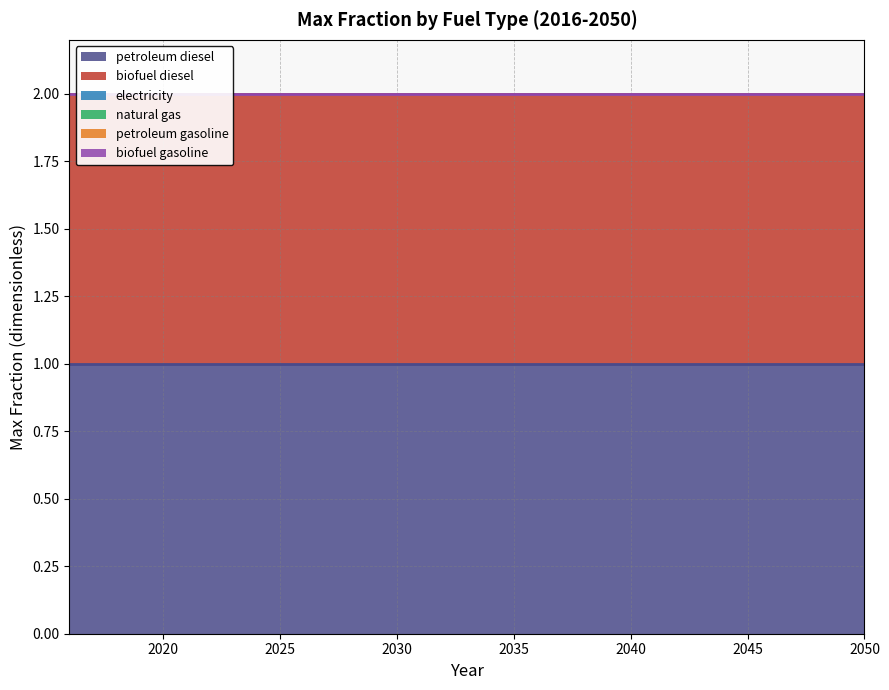

Which category has the highest value in the natural gas series?

2016